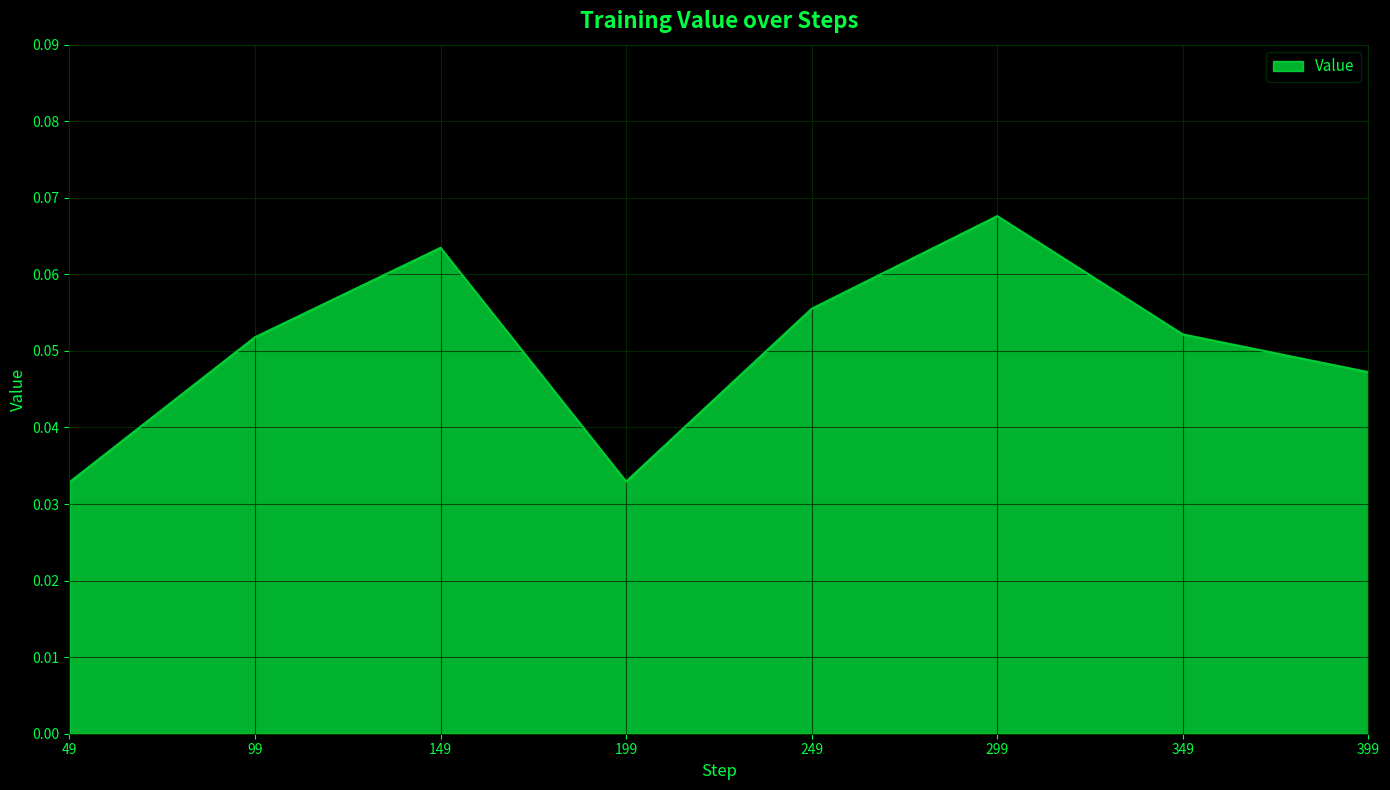

How many values are between 0 and 1?

8